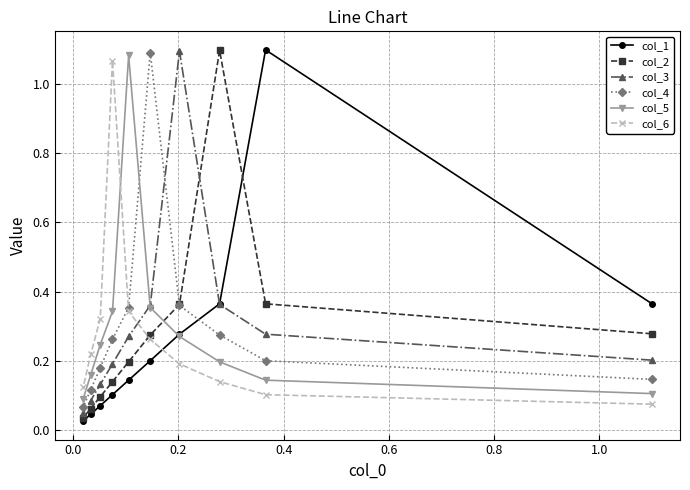

True or false: col_4 has more than 0 interior local peaks.

True